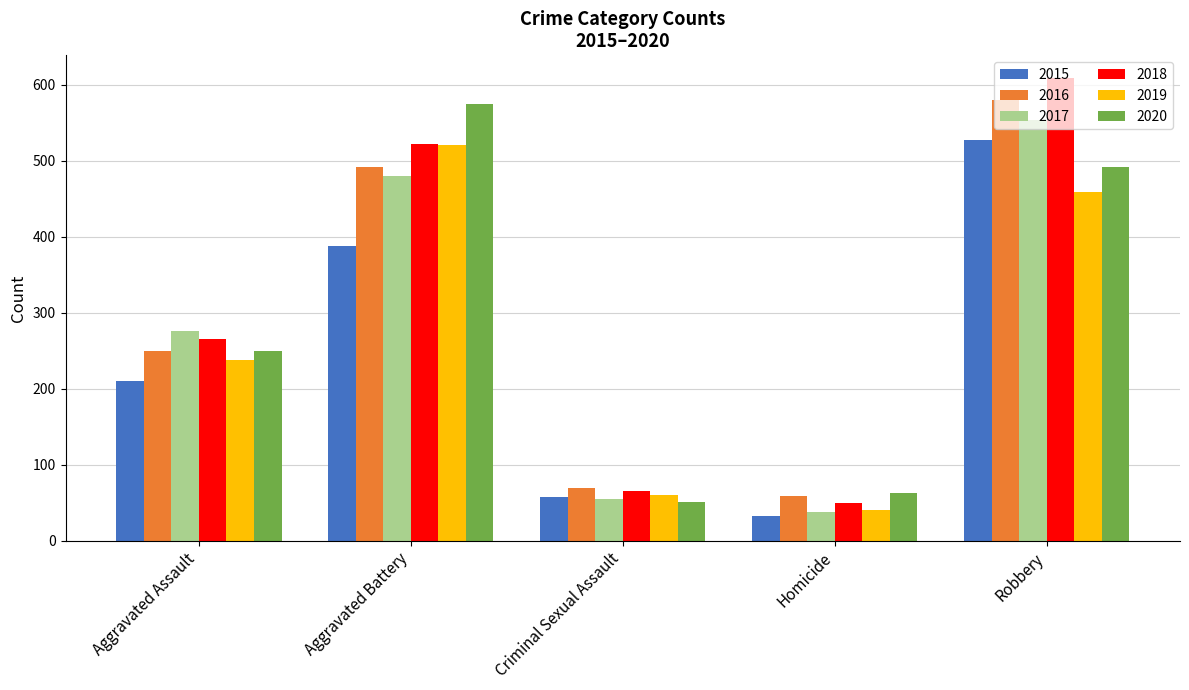

List the labels in order of 2019 value, smallest first.

Homicide, Criminal Sexual Assault, Aggravated Assault, Robbery, Aggravated Battery